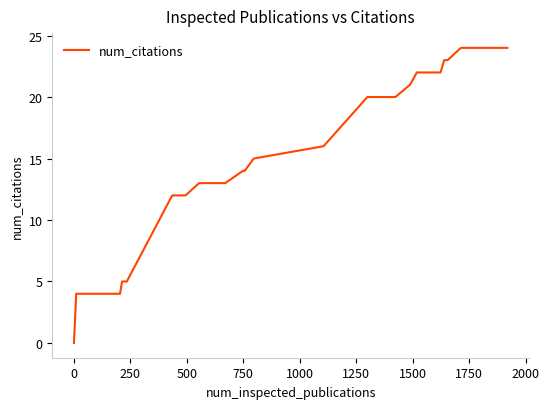

What is the difference between the maximum and minimum values?

24